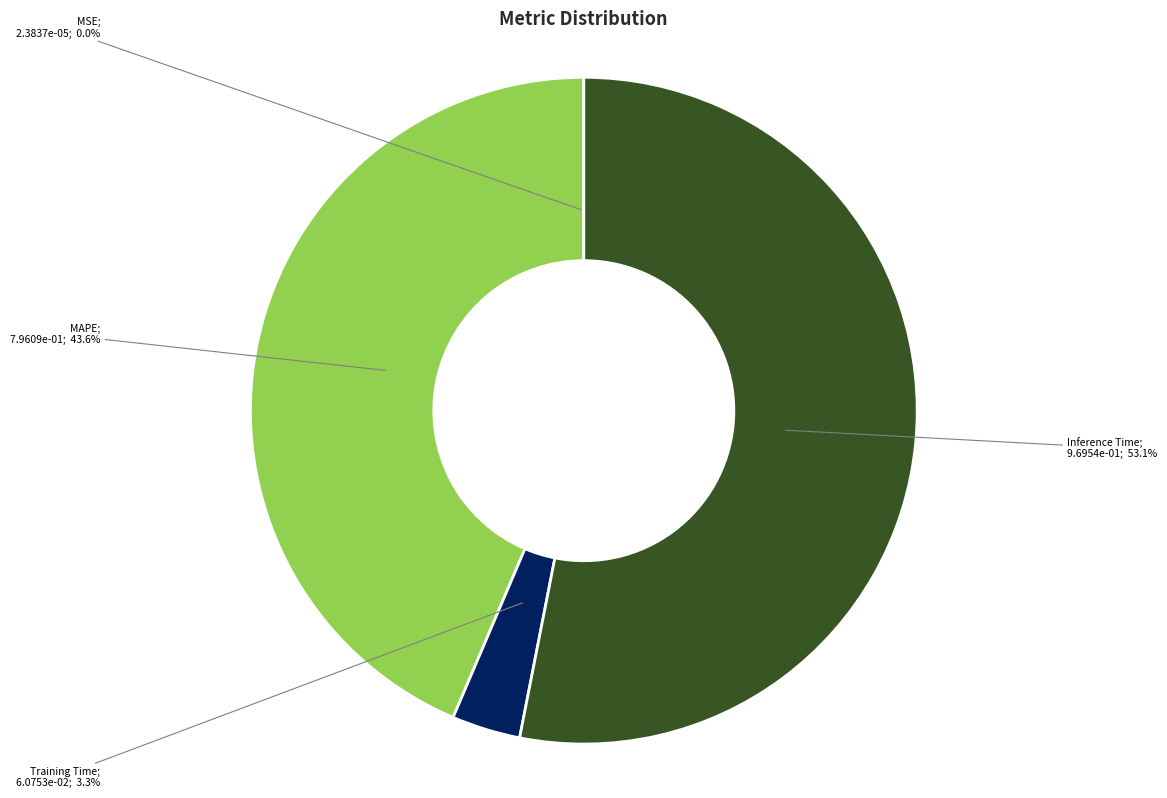

Is there any slice that represents more than half of the pie?

Yes